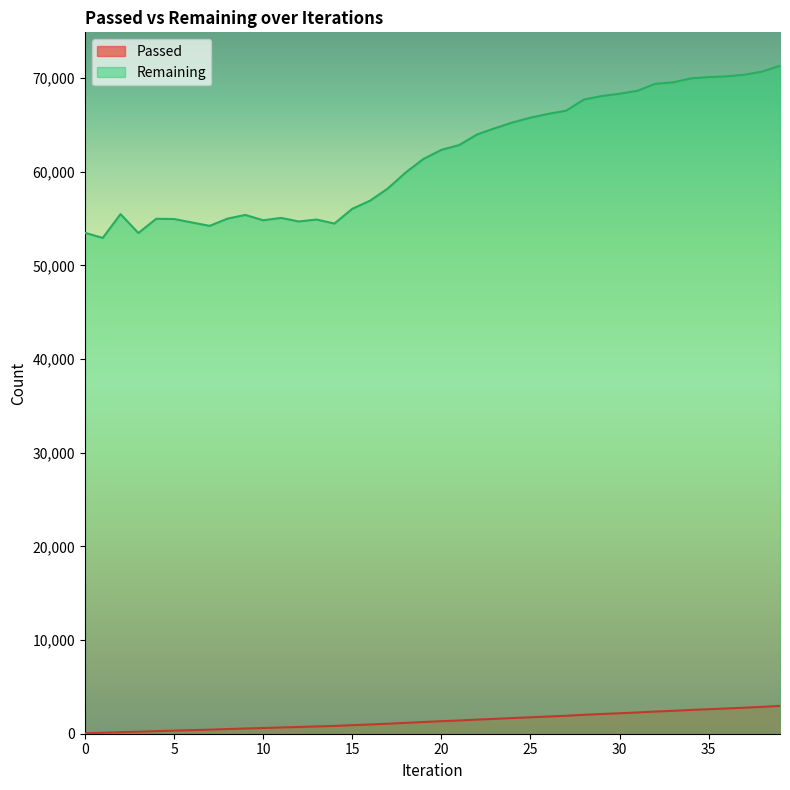

At which label is Passed closest to 1512?

22